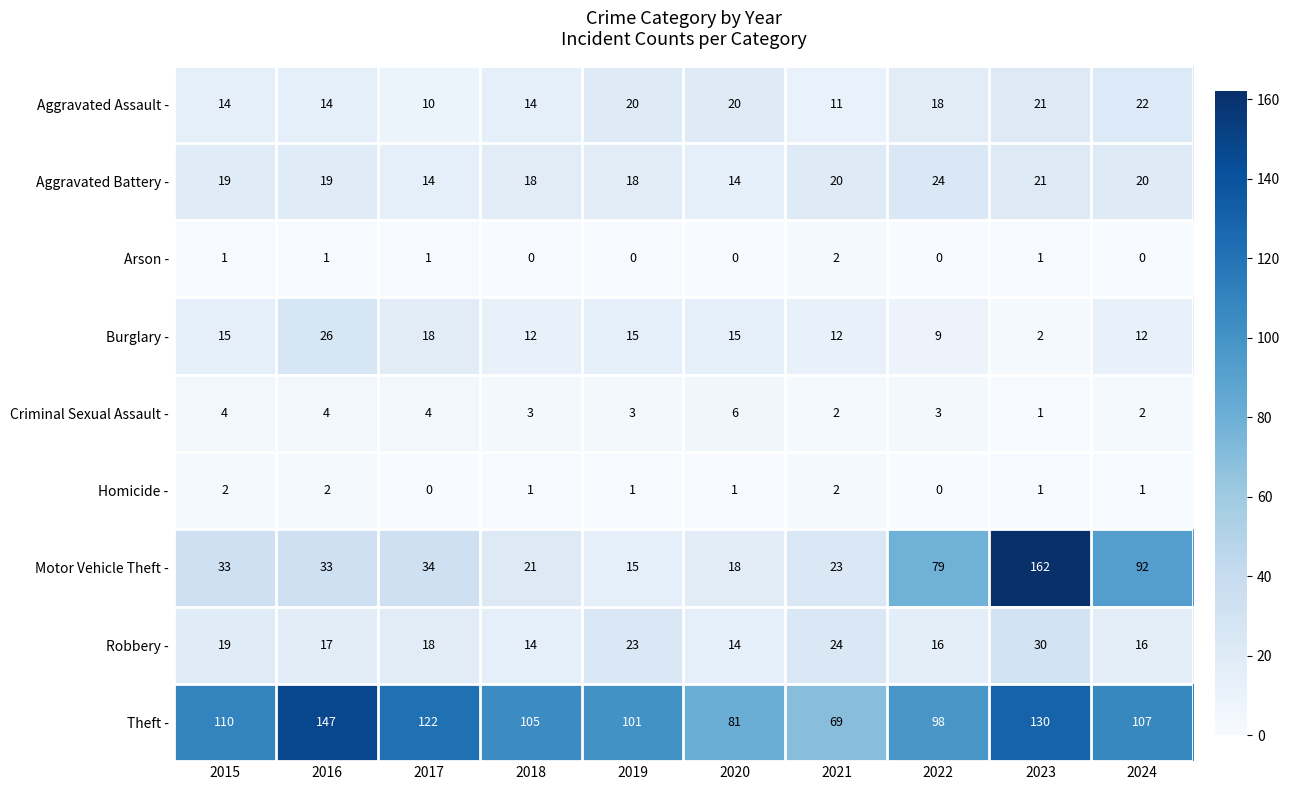

Count the number of categories in the chart.

10